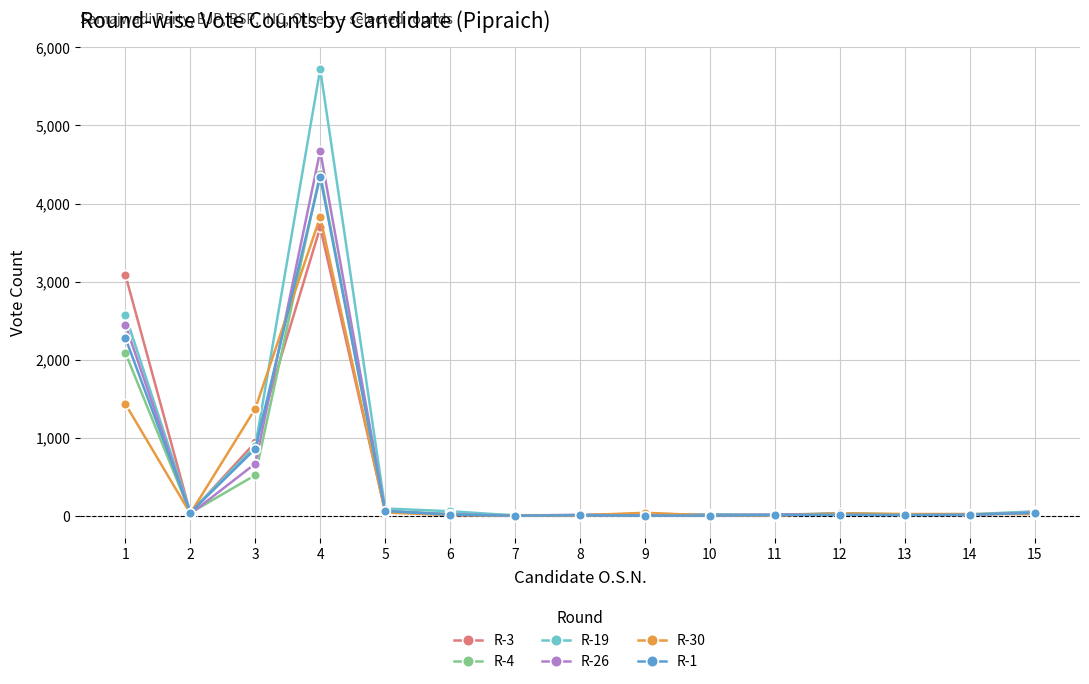

True or false: R-26 has a value of 22 at 9.

True